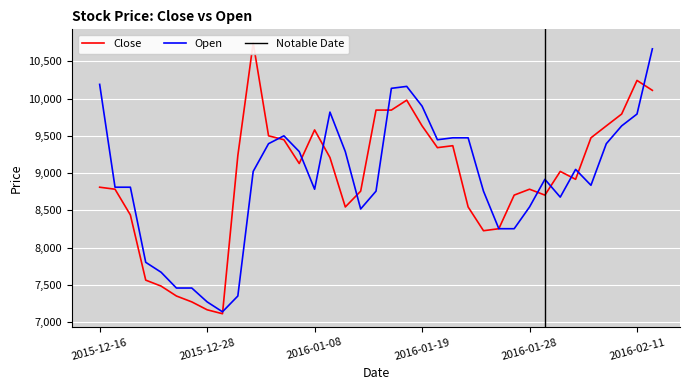

Reading left to right, list all the values displayed in this chart.

Close: 8810	8783	8438	7563	7483	7350	7271	7165	7112	9235	10747	9500	9447	9128	9579	9208	8545	8757	9845	9845	9978	9633	9341	9367	8545	8226	8253	8704	8783	8704	9022	8916	9473	9633	9792	10243	10110
Open: 10190	8810	8810	7802	7669	7457	7457	7271	7138	7350	9022	9394	9500	9288	8783	9818	9288	8518	8757	10137	10163	9898	9447	9473	9473	8757	8253	8253	8545	8916	8677	9049	8836	9394	9633	9792	10667